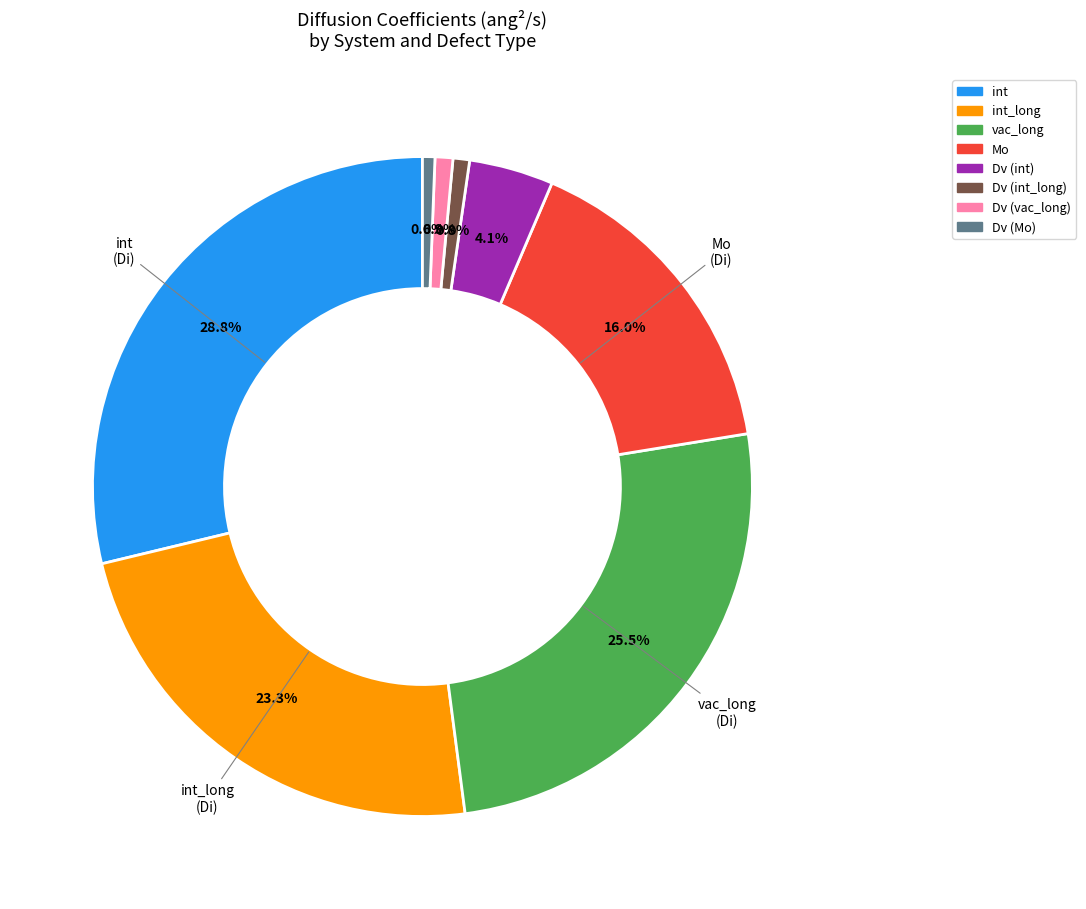

Is there a majority slice in this chart?

No